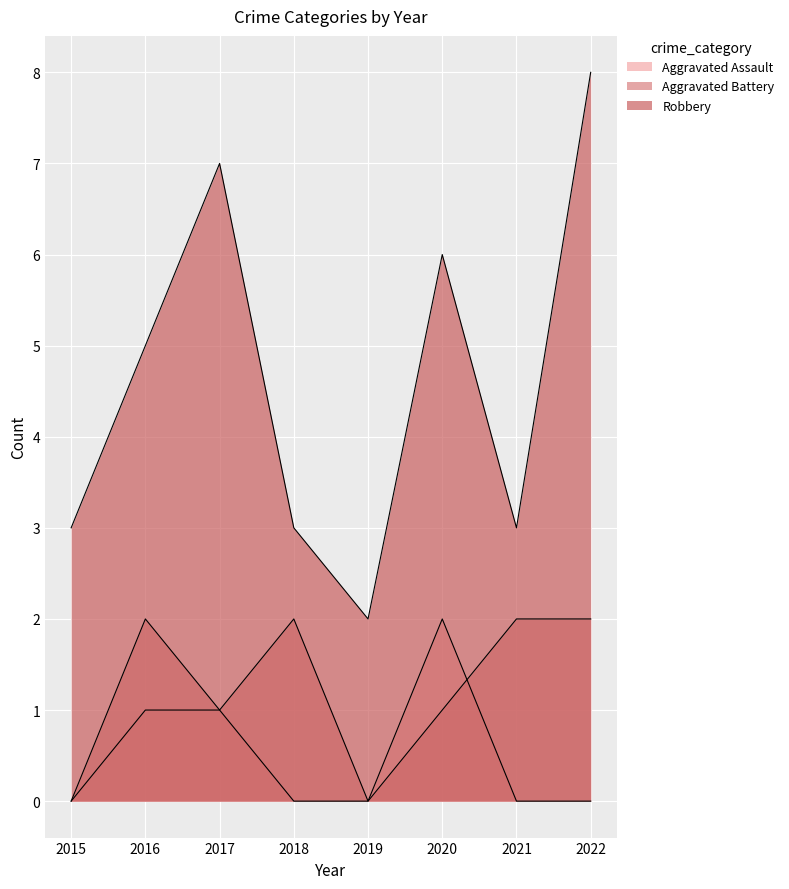

Count the Aggravated Battery values in the range 1 to 2.

6